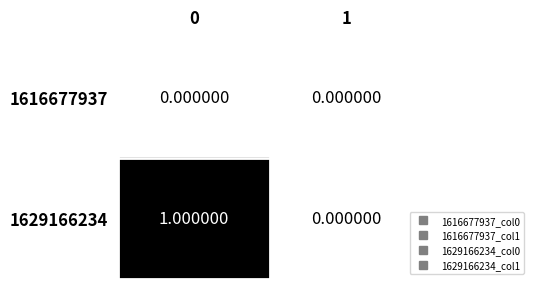

How many categories are shown in the chart?

2